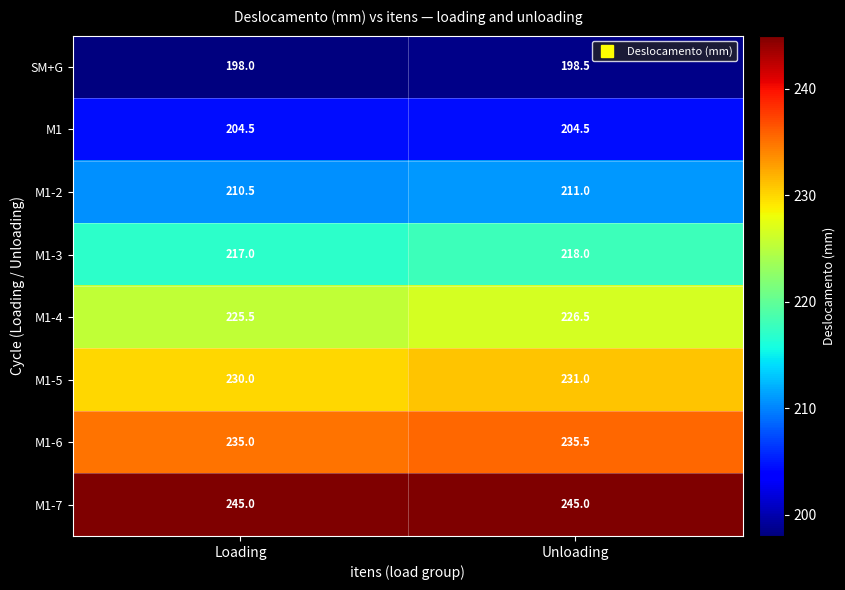

What is the total value across all series at Unloading?

1770.0